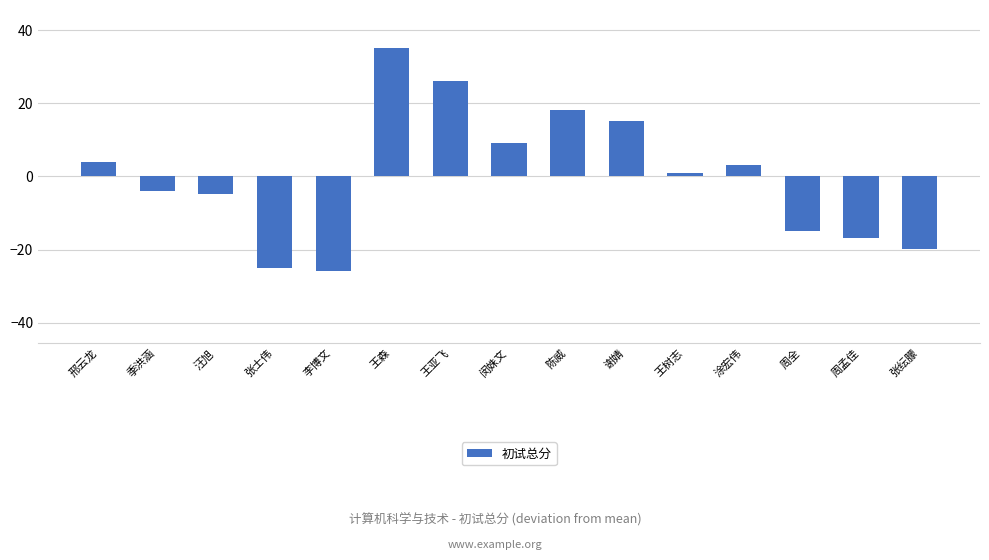

How many bars are there in total?

15